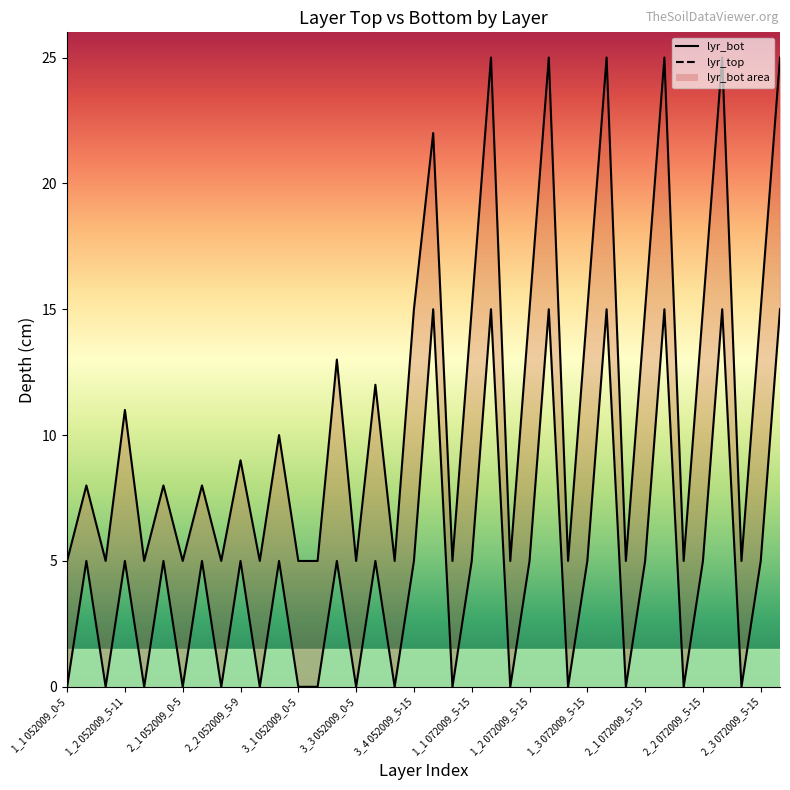

List the labels in order of lyr_top value, smallest first.

1_1 052009_0-5, 1_2 052009_0-5, 1_3 052009_0-5, 2_1 052009_0-5, 2_2 052009_0-5, 2_3 052009_0-5, 3_1 052009_0-5, 3_2 052009_0-5, 3_3 052009_0-5, 3_4 052009_0-5, 1_1 072009_0-5, 1_2 072009_0-5, 1_3 072009_0-5, 2_1 072009_0-5, 2_2 072009_0-5, 2_3 072009_0-5, 1_1 052009_5-8, 1_2 052009_5-11, 1_3 052009_5-8, 2_1 052009_5-8, 2_2 052009_5-9, 2_3 052009_5-10, 3_2 052009_5-13, 3_3 052009_5-12, 3_4 052009_5-15, 1_1 072009_5-15, 1_2 072009_5-15, 1_3 072009_5-15, 2_1 072009_5-15, 2_2 072009_5-15, 2_3 072009_5-15, 3_4 052009_15-22, 1_1 072009_15-25, 1_2 072009_15-25, 1_3 072009_15-25, 2_1 072009_15-25, 2_2 072009_15-25, 2_3 072009_15-25